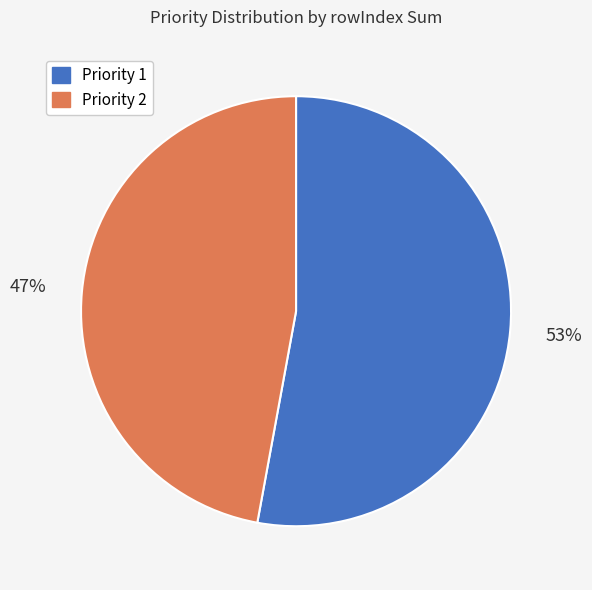

To the nearest percent, what is the difference between the largest and smallest slice percentages?

6%